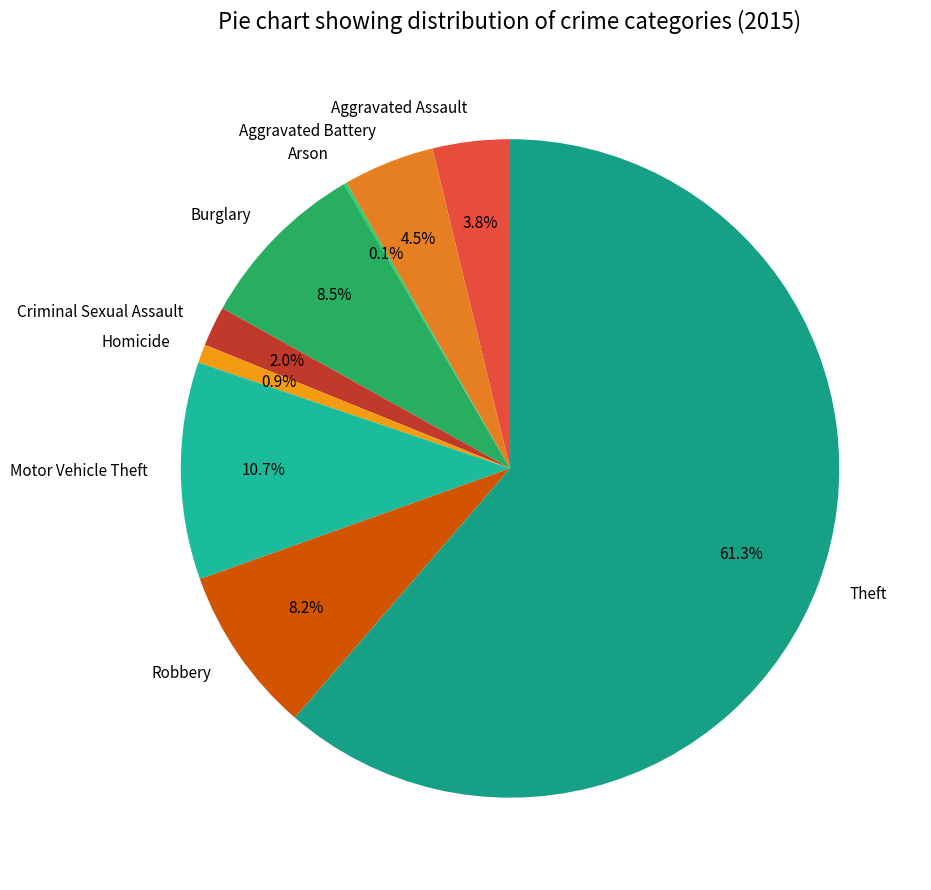

True or false: Robbery accounts for 8% of the total.

True